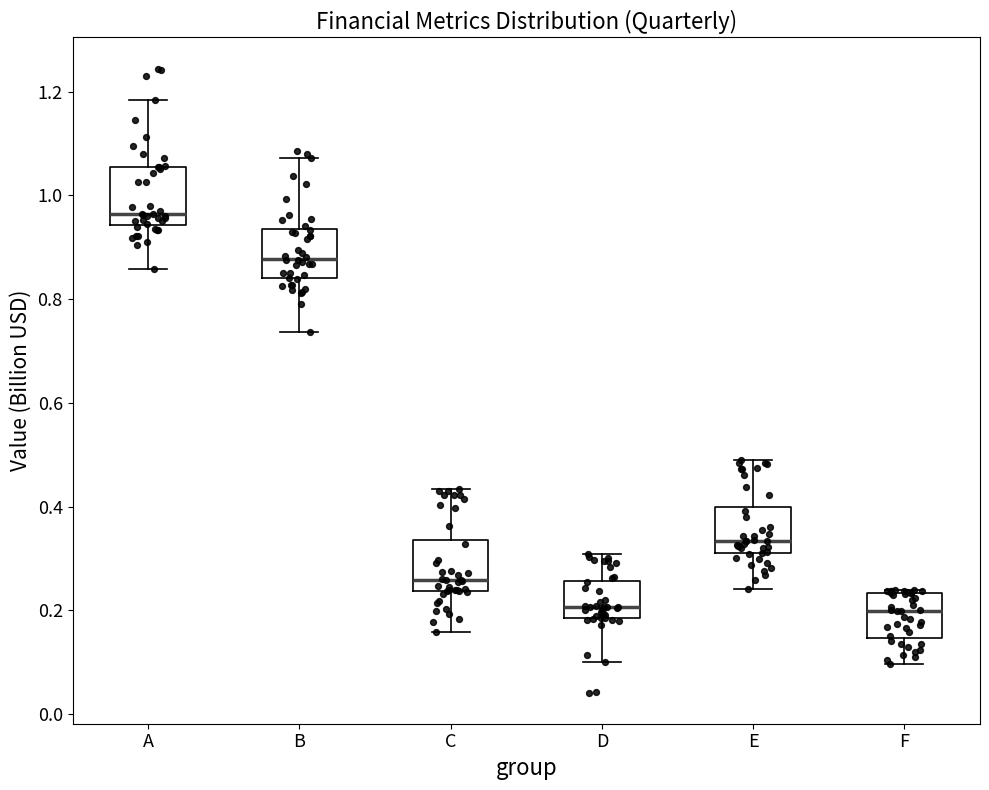

Reading left to right, transcribe this box plot: for each box, give where its median line is, the range the box spans, and where its two whiskers end, as read against the y-axis. The values are not printed on the chart, so give them approximately, as read against the axis.

A: median 0.96, box 0.94 to 1.06, whiskers 0.86 to 1.18
B: median 0.88, box 0.84 to 0.94, whiskers 0.74 to 1.08
C: median 0.26, box 0.24 to 0.34, whiskers 0.16 to 0.44
D: median 0.20, box 0.18 to 0.26, whiskers 0.10 to 0.30
E: median 0.34, box 0.30 to 0.40, whiskers 0.24 to 0.50
F: median 0.20, box 0.14 to 0.24, whiskers 0.10 to 0.24